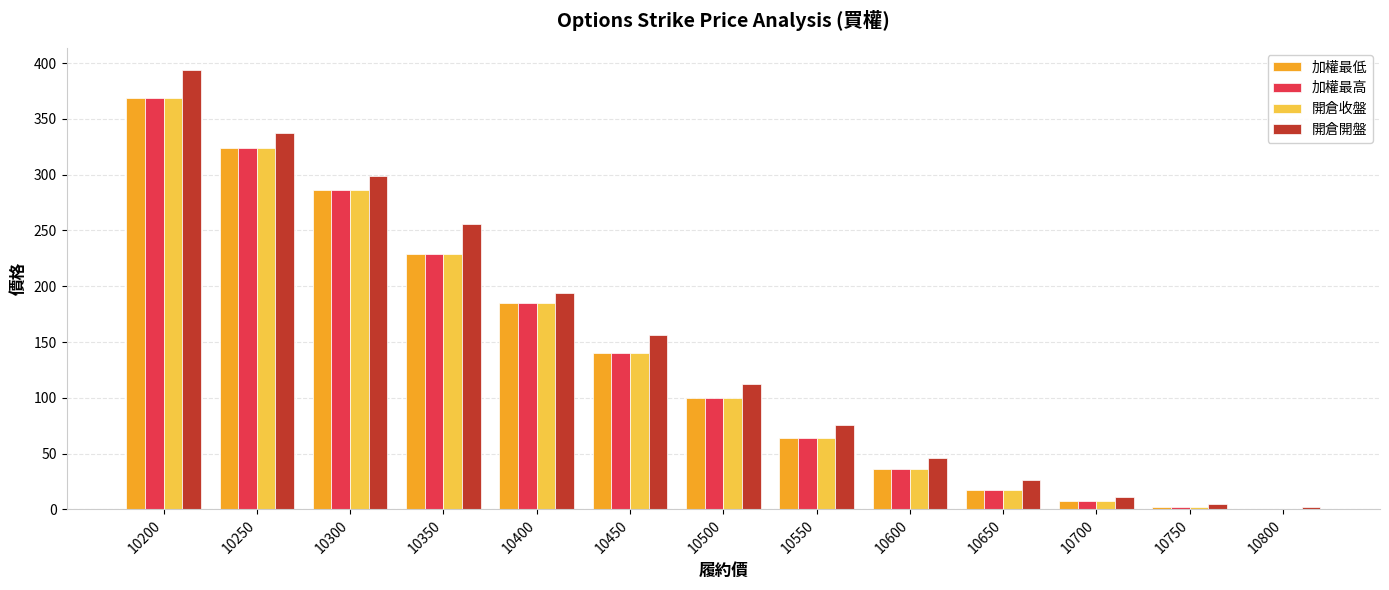

Which category has the highest value across all series?

10200